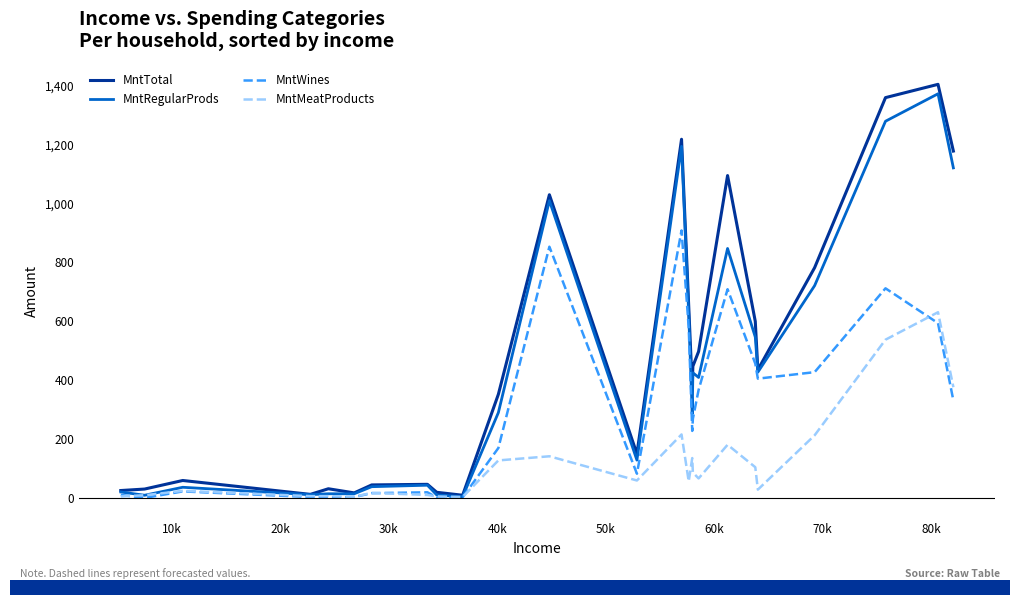

Which series has the widest spread of values?

MntTotal